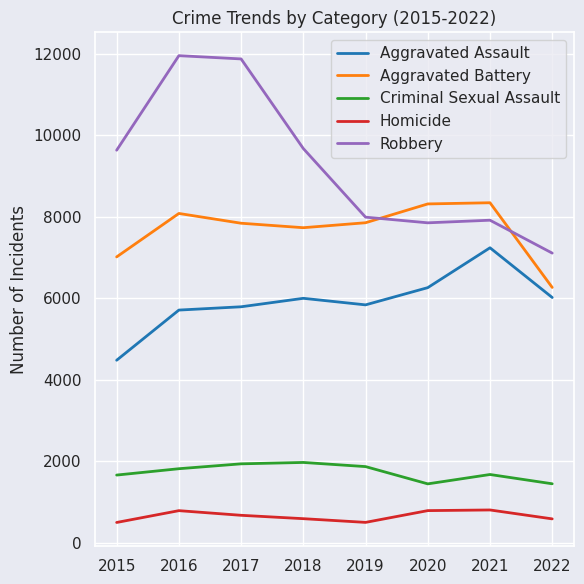

What is the difference between the second highest and second lowest values in the Criminal Sexual Assault series?

490